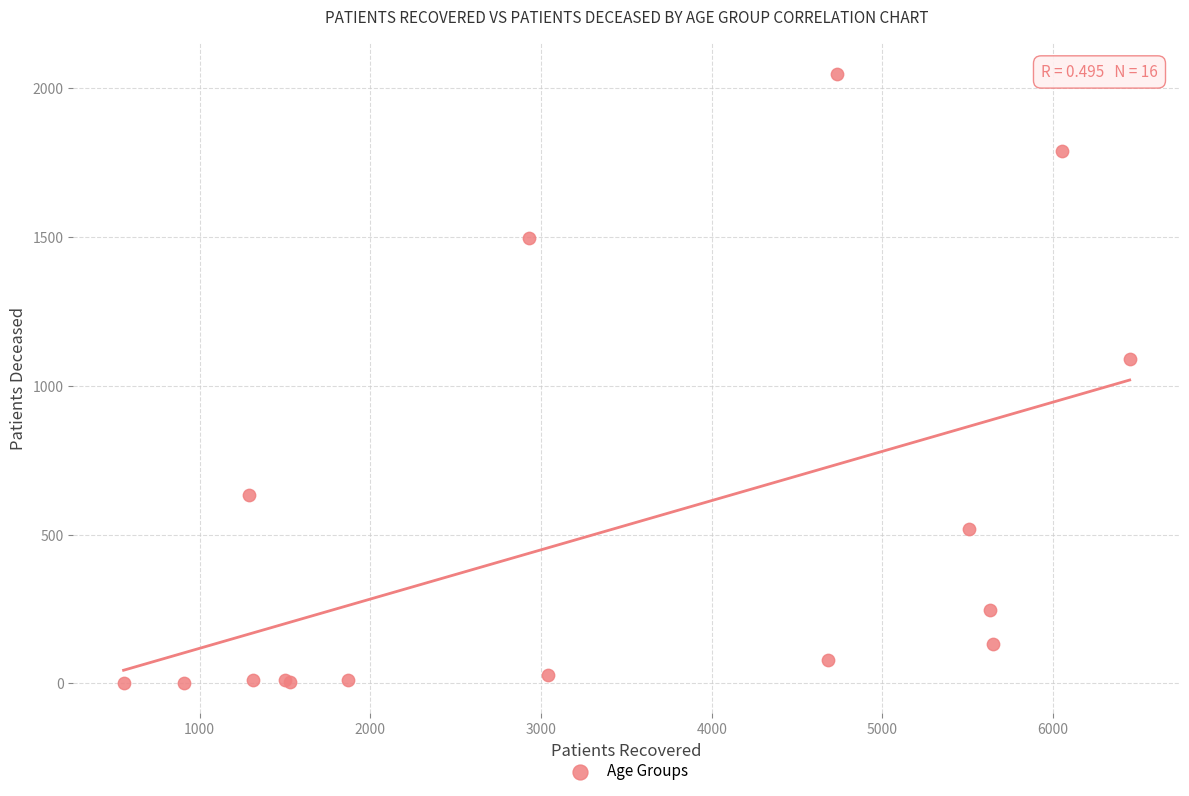

What Y value in the scatter plot is closest to 1025?

1091